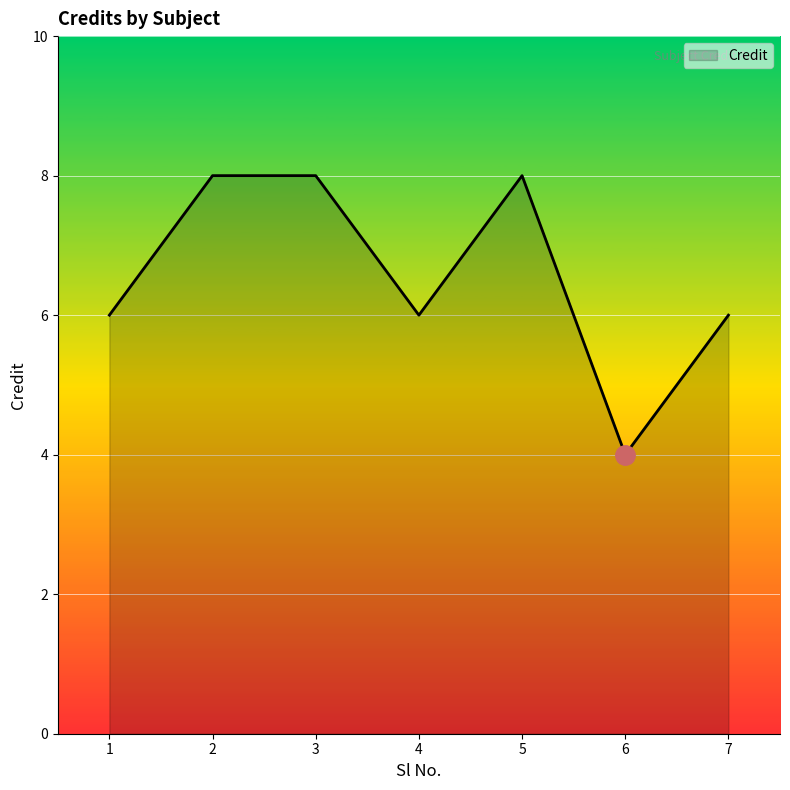

What is the difference between the second highest and minimum values?

4